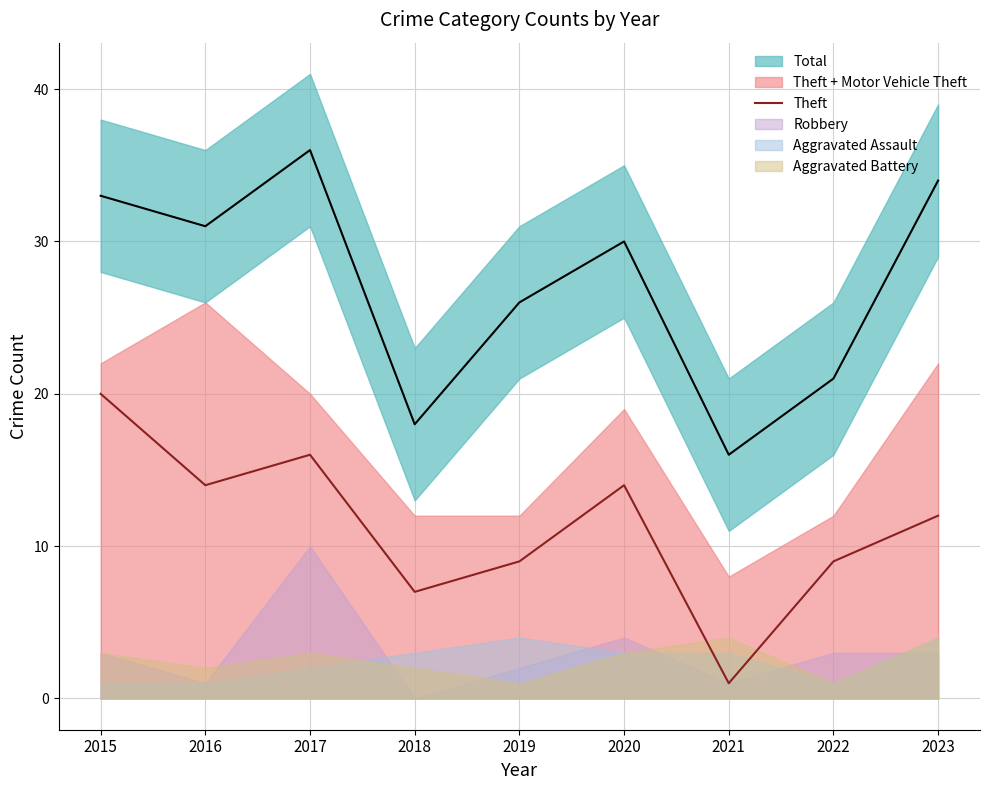

Where does the data first go above 12?

2015